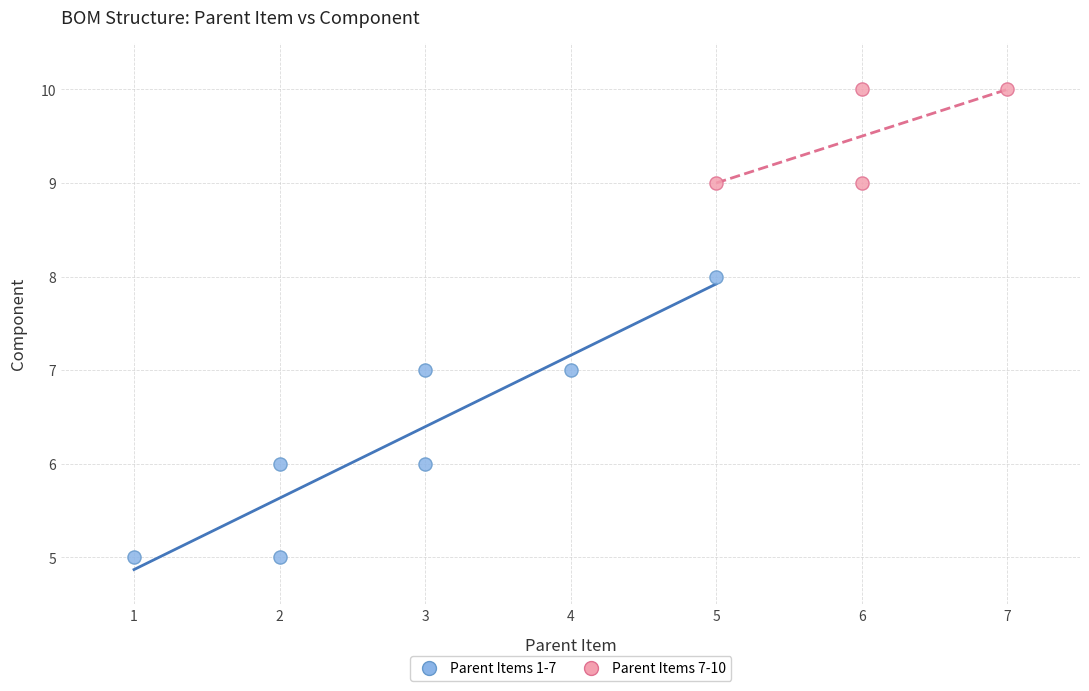

Which series has the largest Y range (max minus min)?

Parent Items 1-7